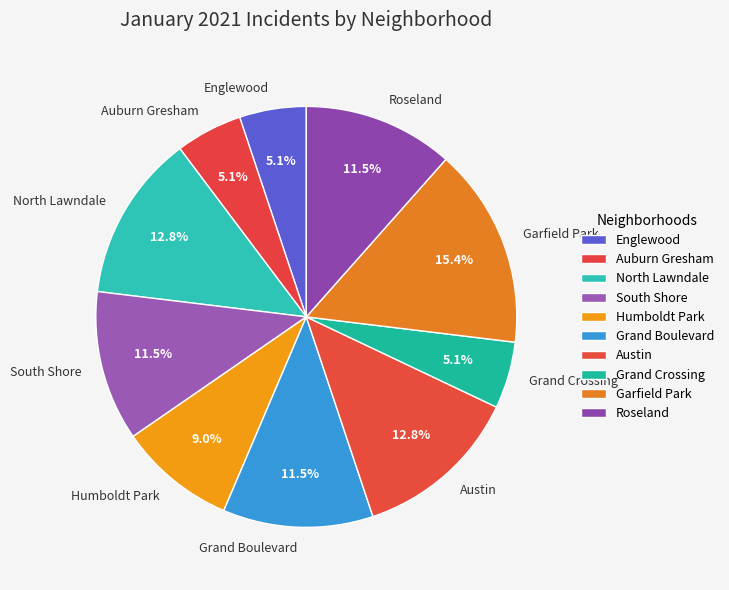

Which category has the biggest portion of the pie?

Garfield Park